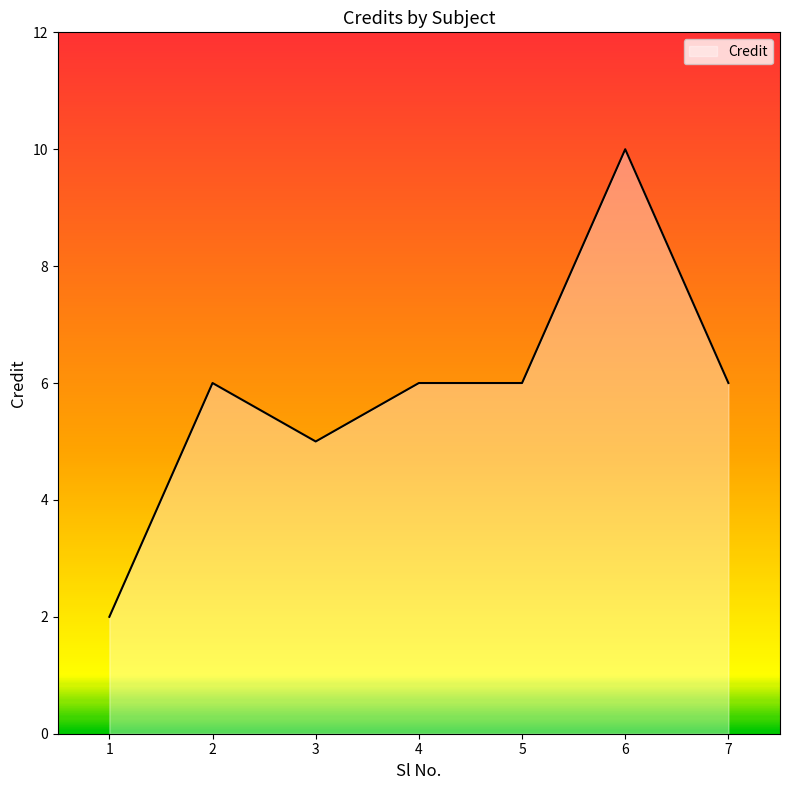

True or false: there are more than 0 points higher than both neighbors.

True